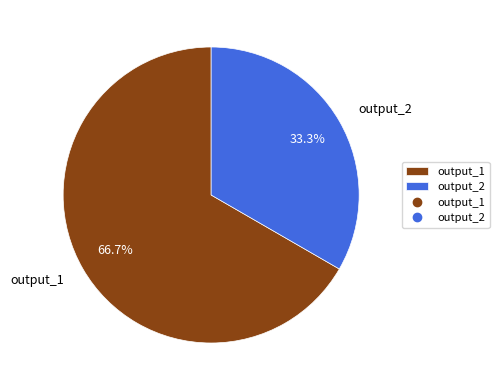

How many segments does this pie chart have?

2